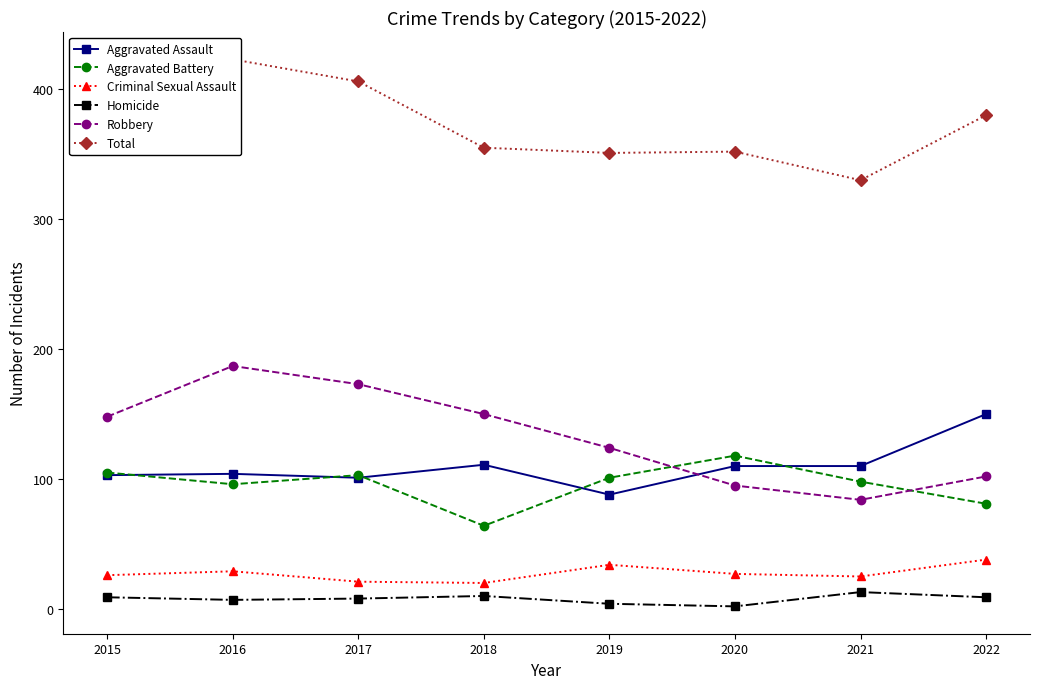

Which series has the largest range (max minus min)?

Robbery